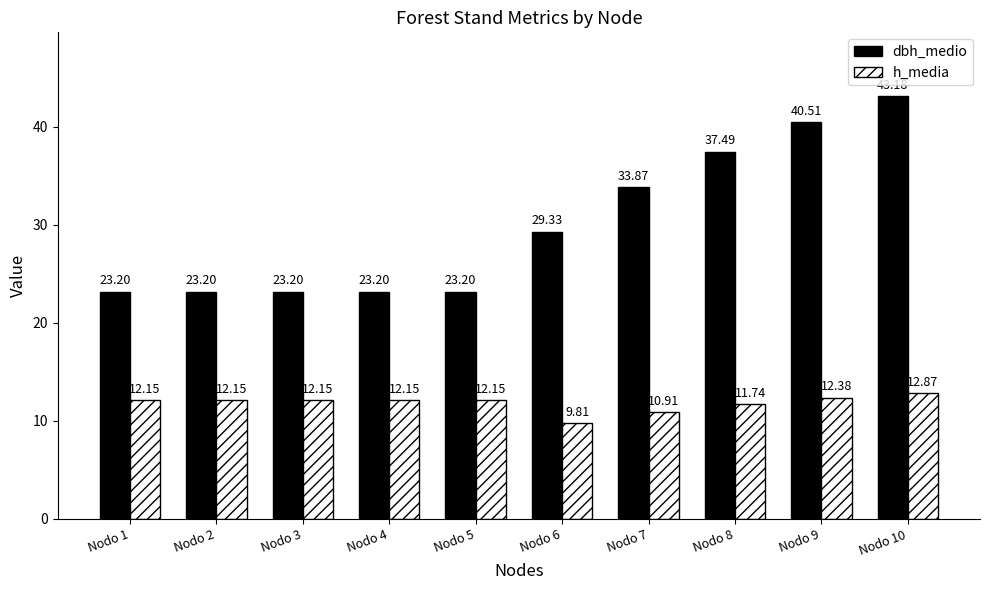

What is the maximum value for h_media?

12.9